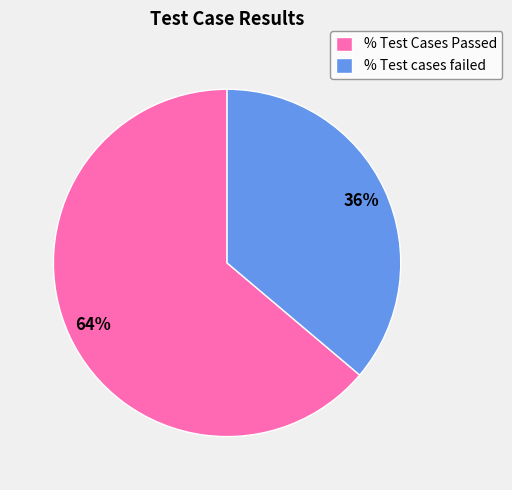

Which category has the smallest portion of the pie?

% Test cases failed